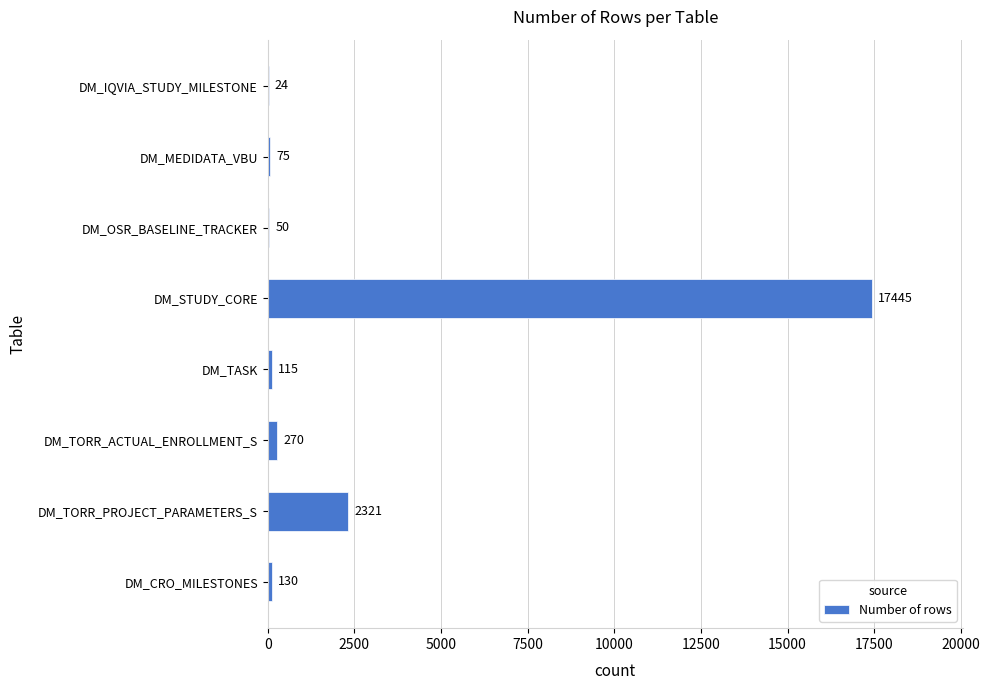

Where is the data nearest to the value 8734?

DM_TORR_PROJECT_PARAMETERS_S